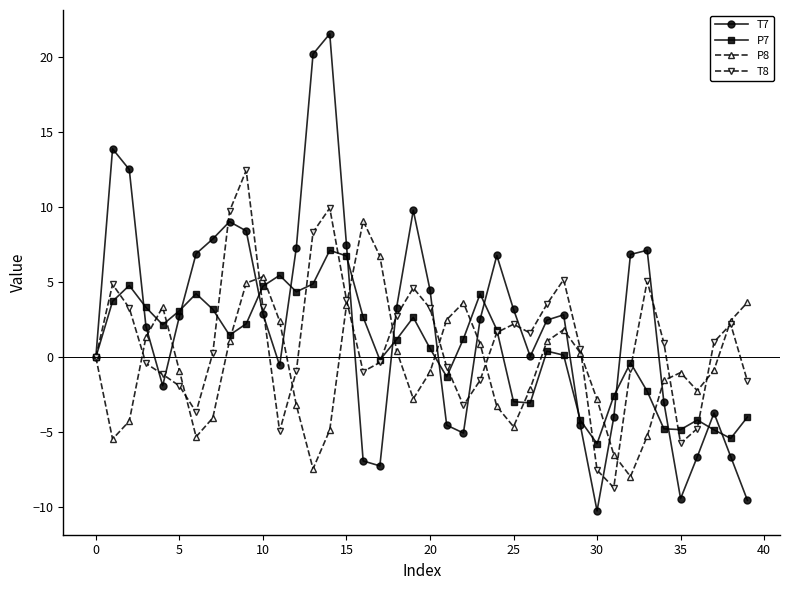

Which series has the widest spread of values?

T7